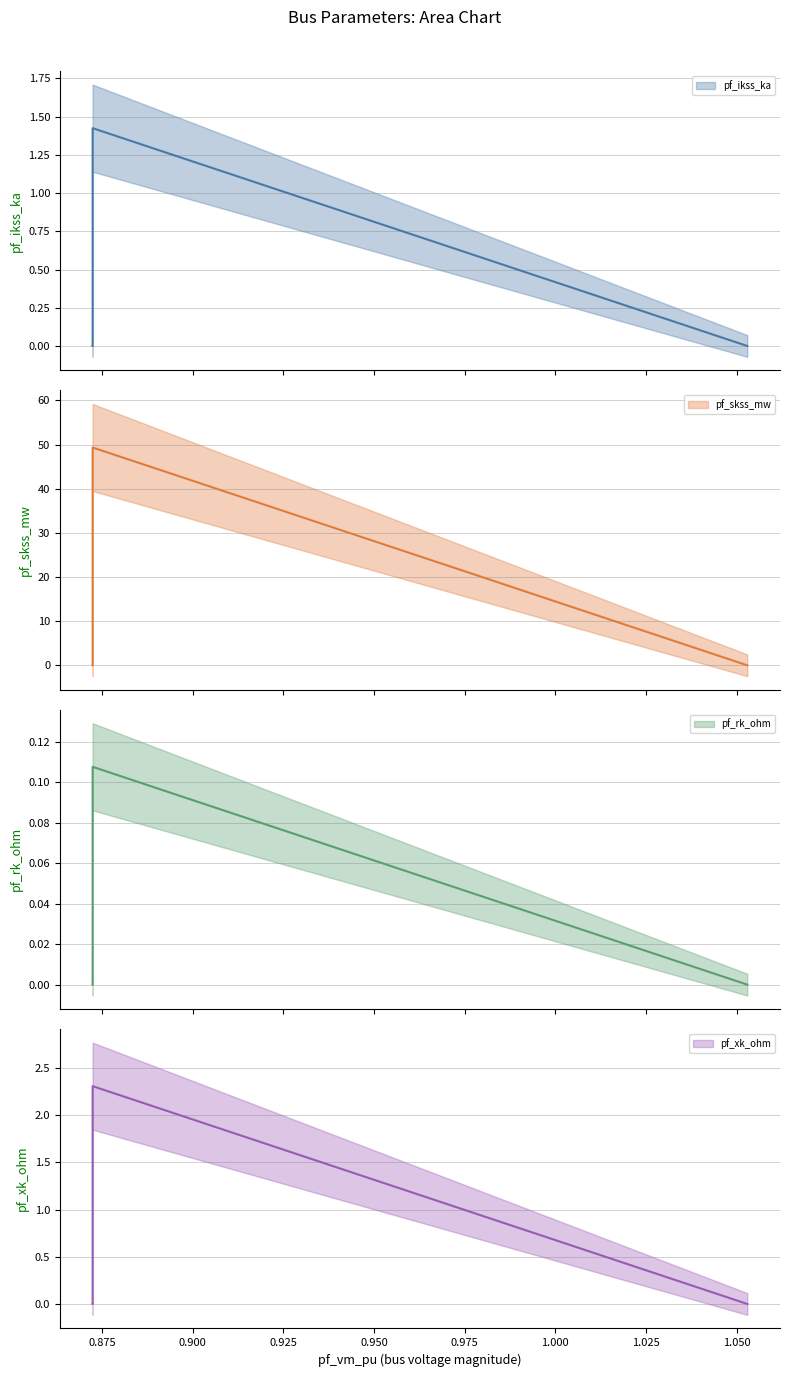

The pf_ikss_ka series shows -0.5 at Bus_0. True or false?

False